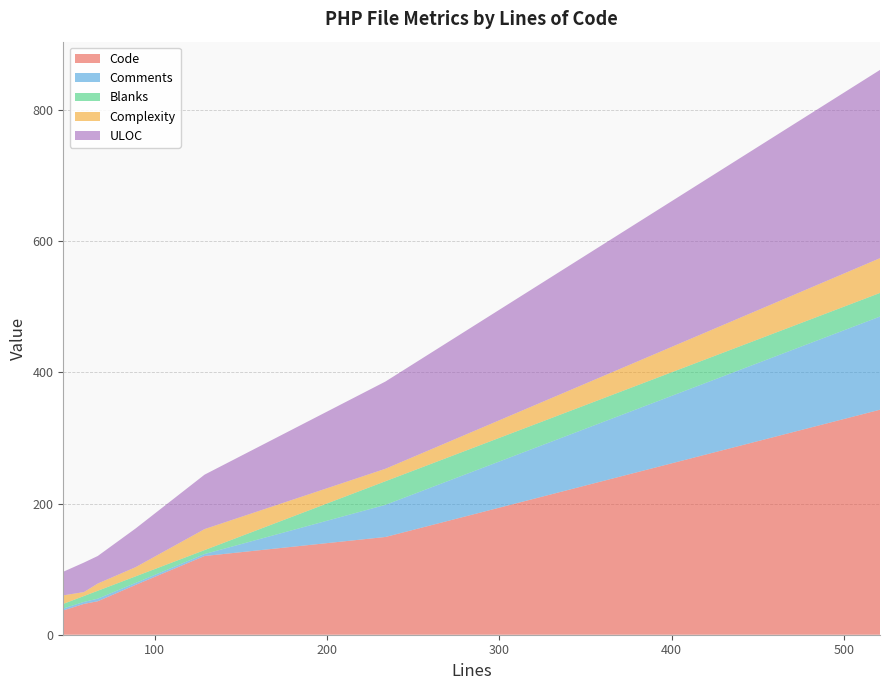

Does the chart have visible grid lines?

Yes